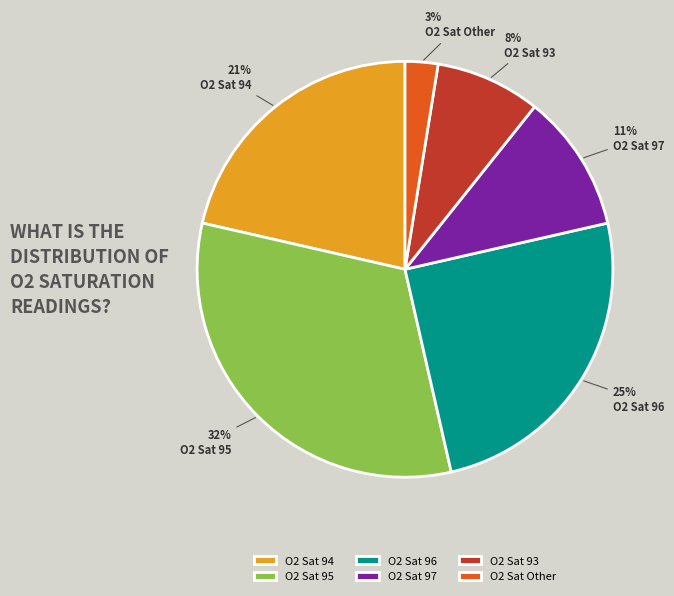

What is the smallest slice in the pie chart?

O2 Sat Other